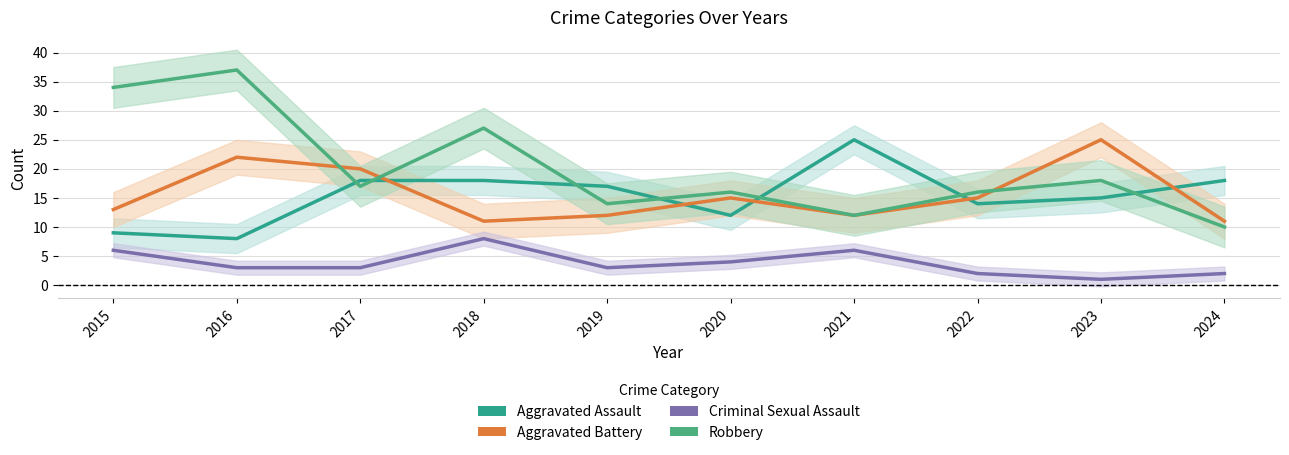

What is the total value across all series at 2017?

58